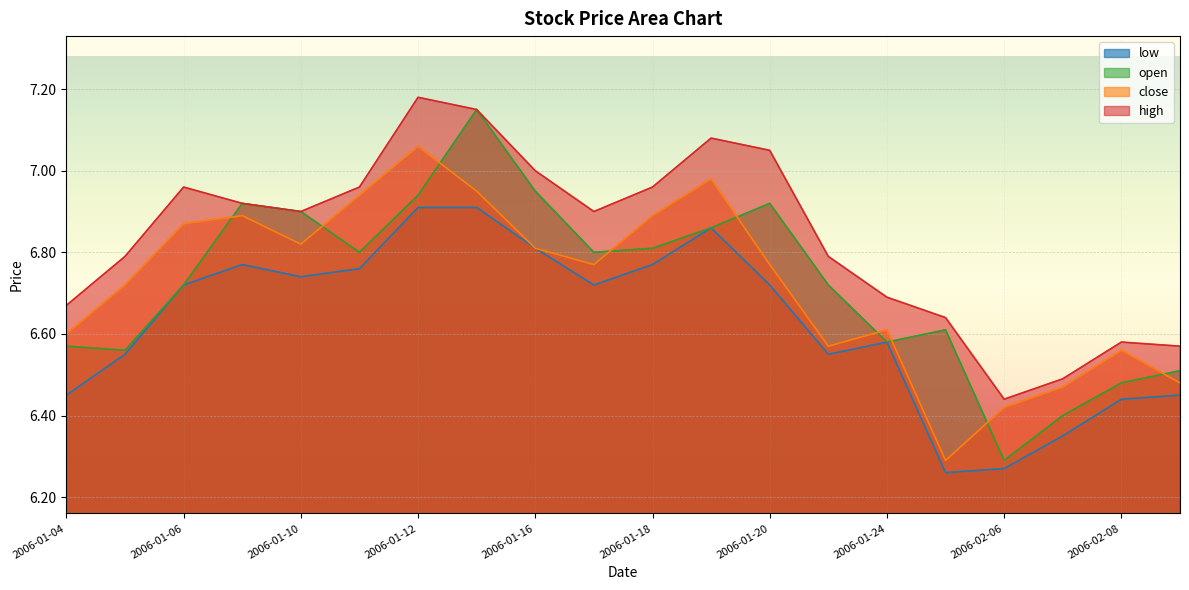

Where is the first local maximum for high?

2006-01-06